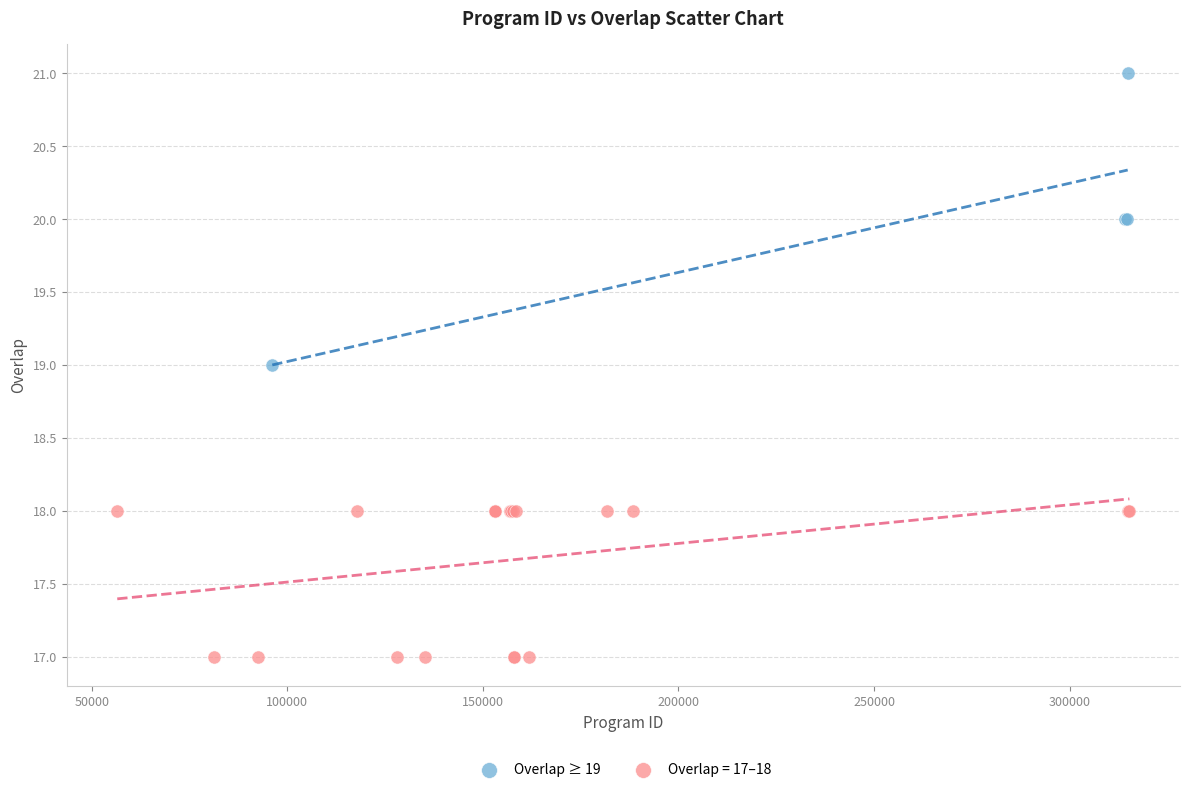

Which series has the widest spread of Y values?

Overlap ≥ 19